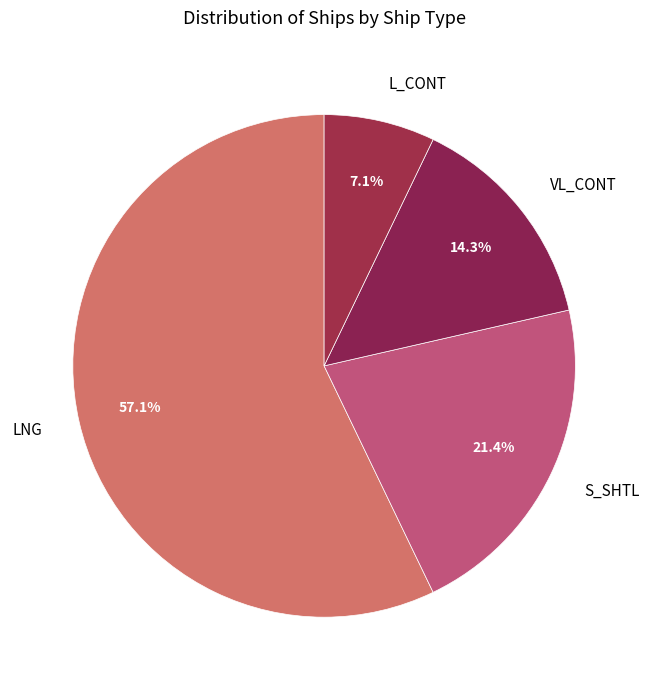

Do L_CONT and S_SHTL together represent more than half of the pie?

No